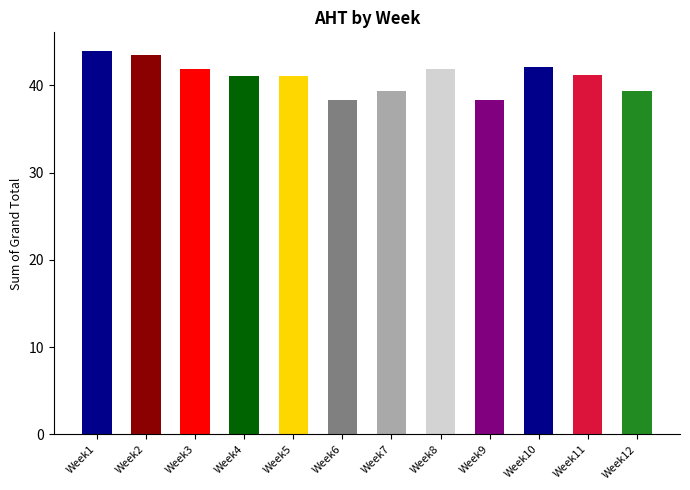

What is the value of the 6th bar from the left?

38.3